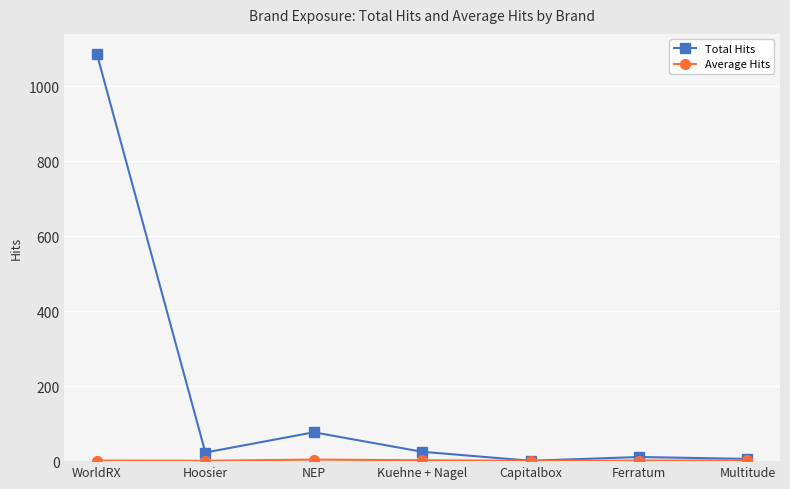

How many lines are shown in the chart?

2